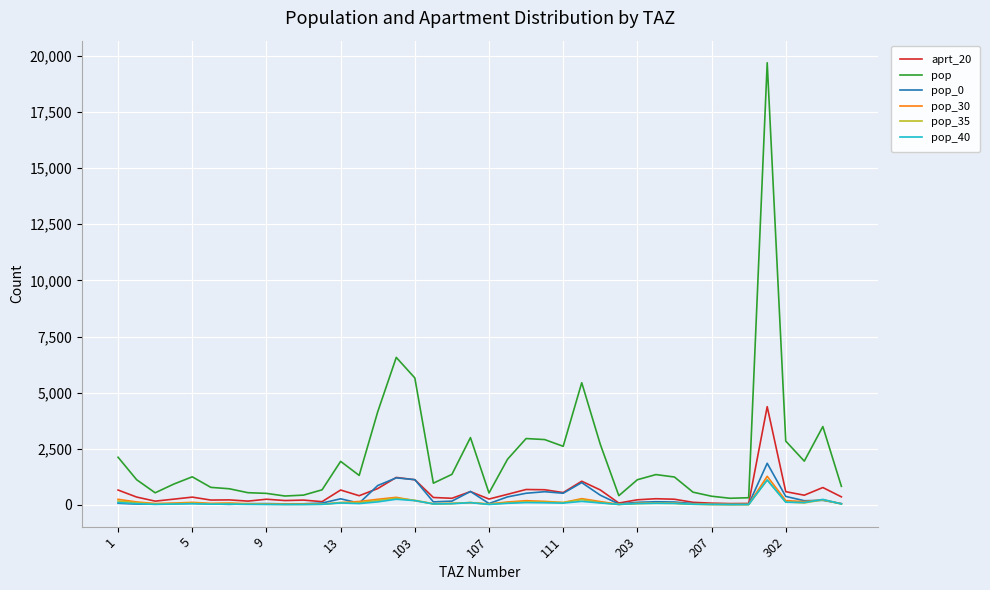

What is the greatest value displayed?

19691.9